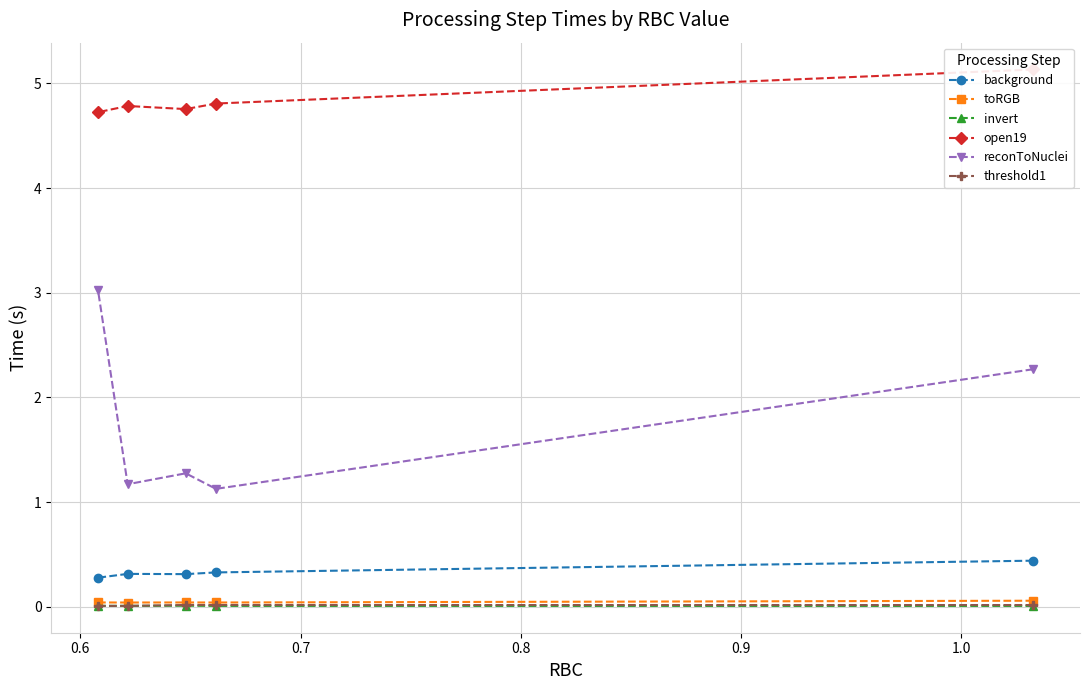

What is the lowest value of the reconToNuclei series?

1.1